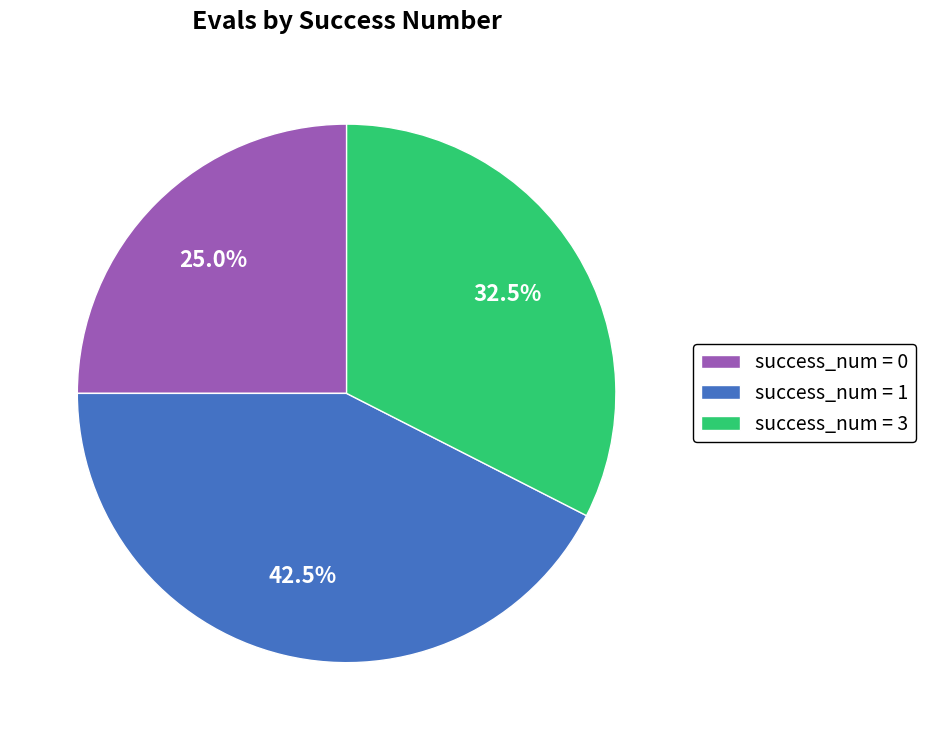

What is the ratio of the value at success_num = 0 to the value at success_num = 1?

0.6